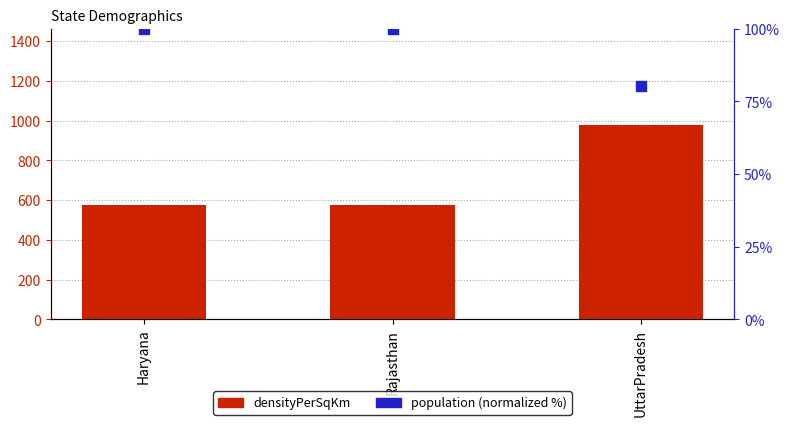

Which series reaches the maximum Y coordinate?

densityPerSqKm